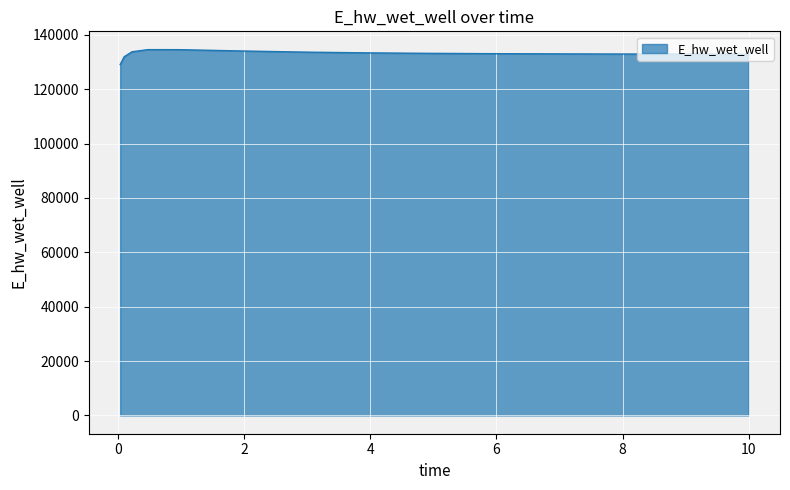

What is the maximum value shown in the chart?

134526.5